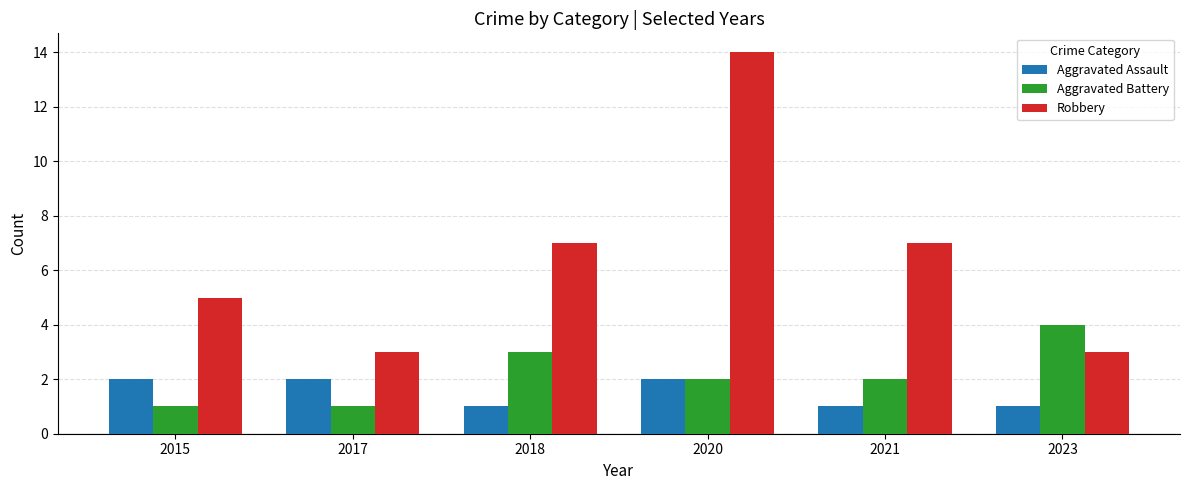

At which category is the sum across all series the highest?

2020